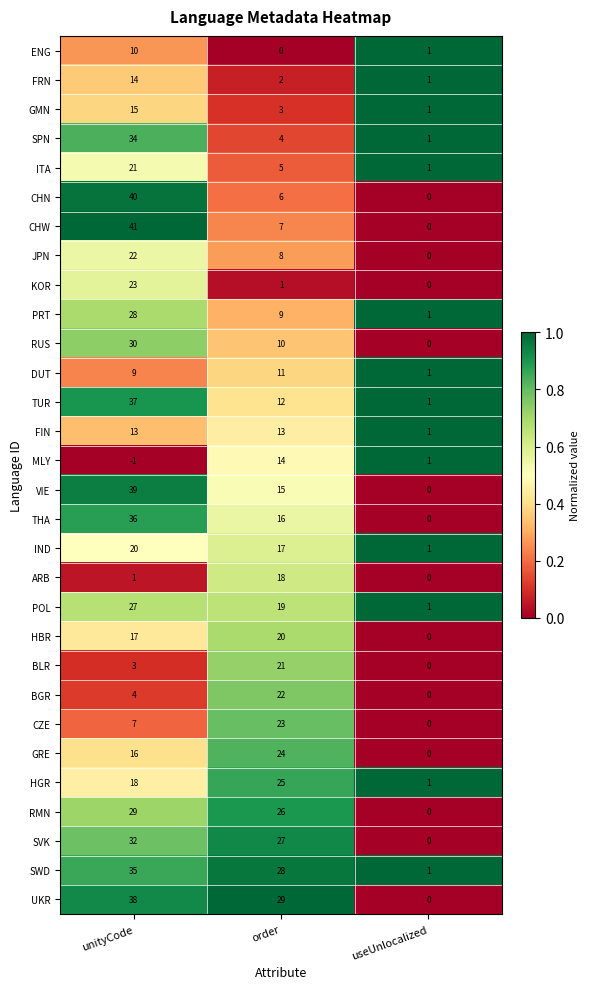

What is the total value across all series at useUnlocalized?

14